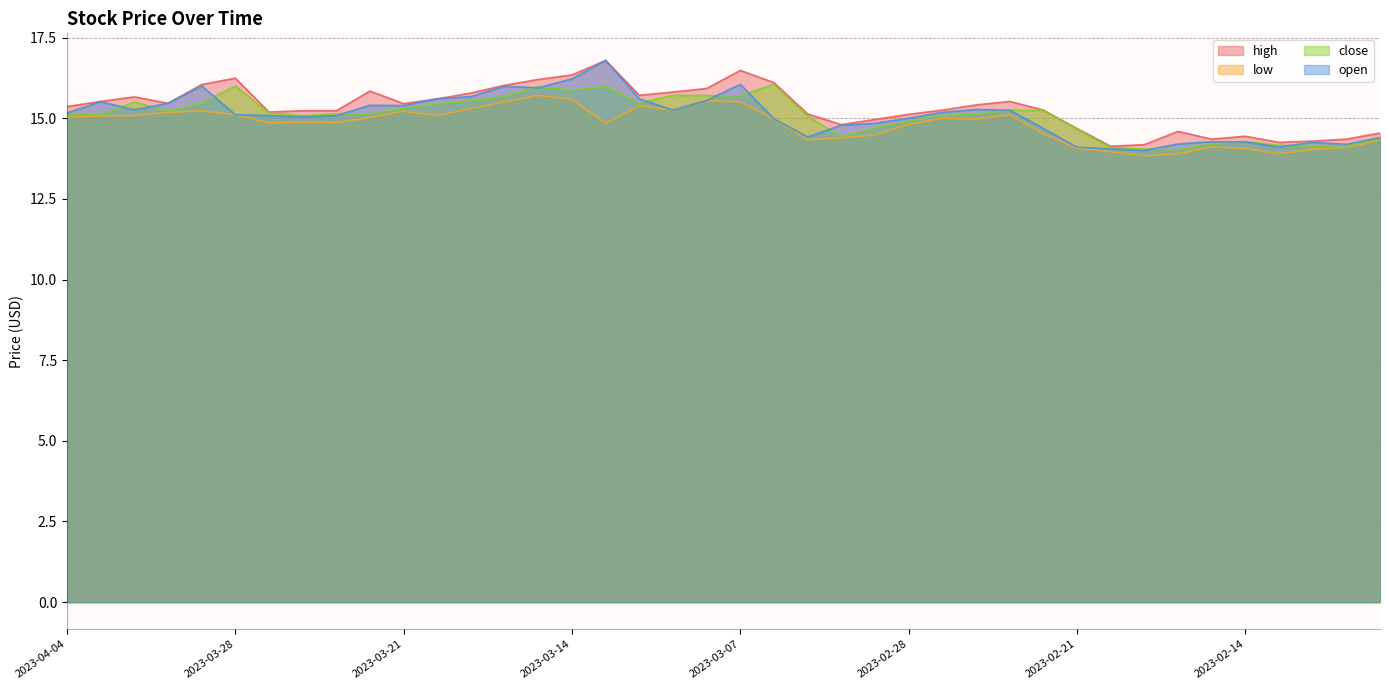

Which series changed the most between 2023-03-30 and 2023-02-08?

open